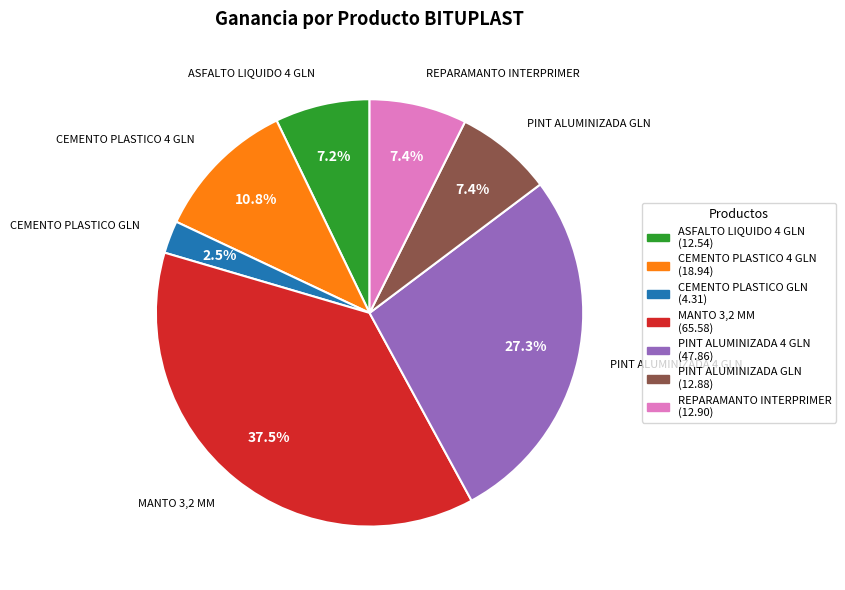

What is the smallest slice in the pie chart?

CEMENTO PLASTICO GLN